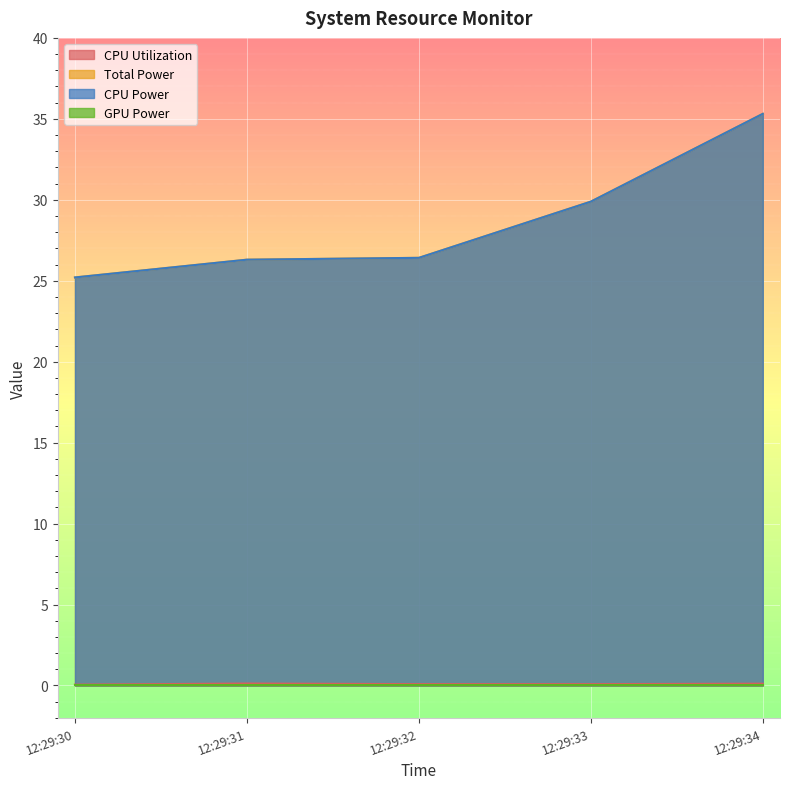

Which series has the widest spread of values?

Total Power